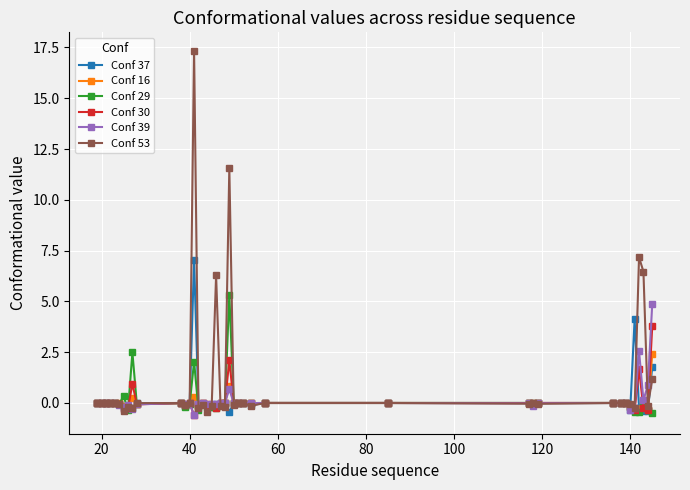

What are all the series names shown in the legend?

Conf 37, Conf 16, Conf 29, Conf 30, Conf 39, Conf 53